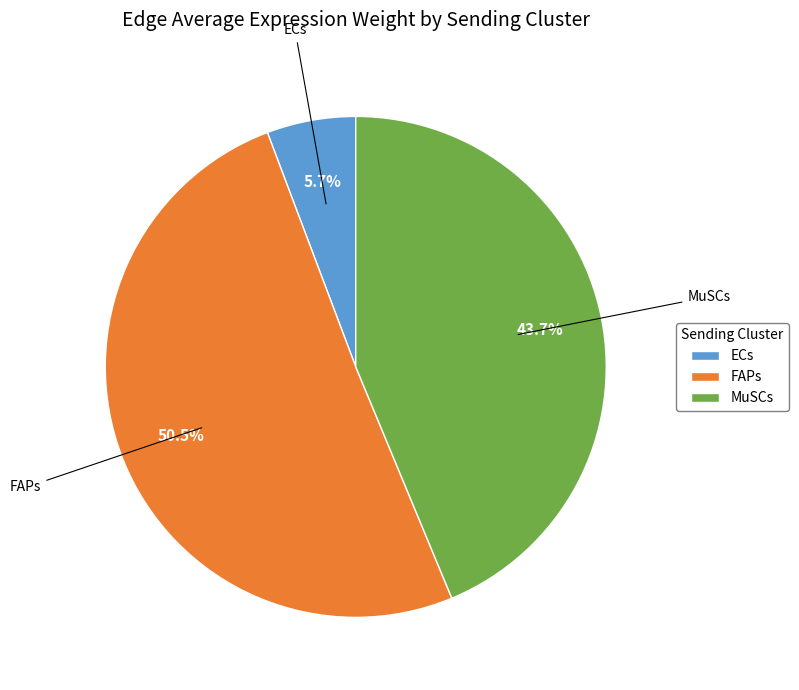

Which category has the biggest portion of the pie?

FAPs